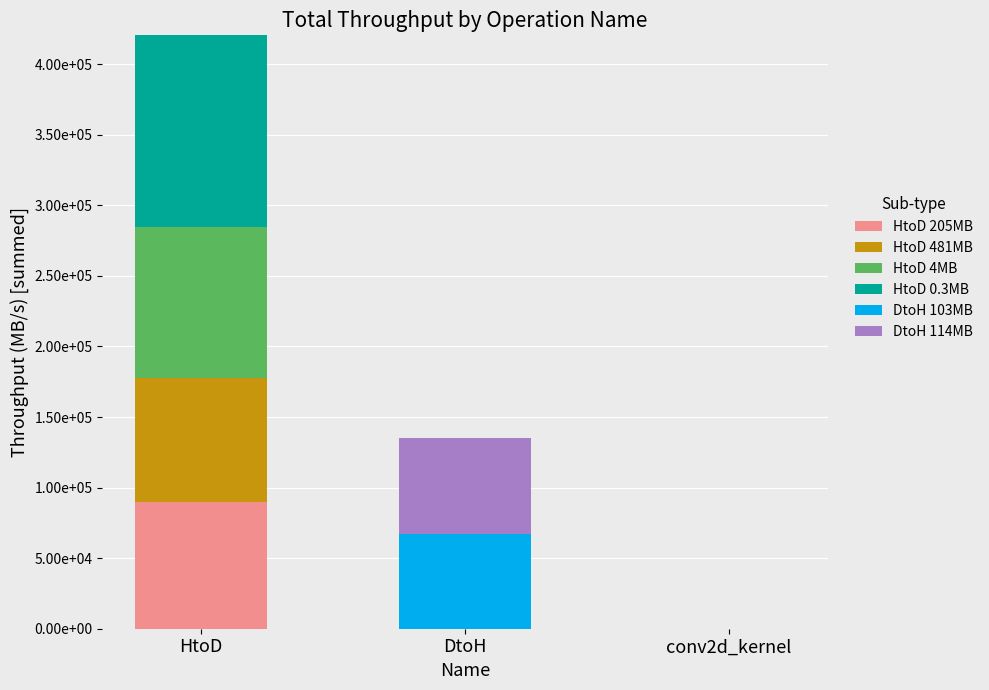

What is the average value of the DtoH 103MB series?

22436.0